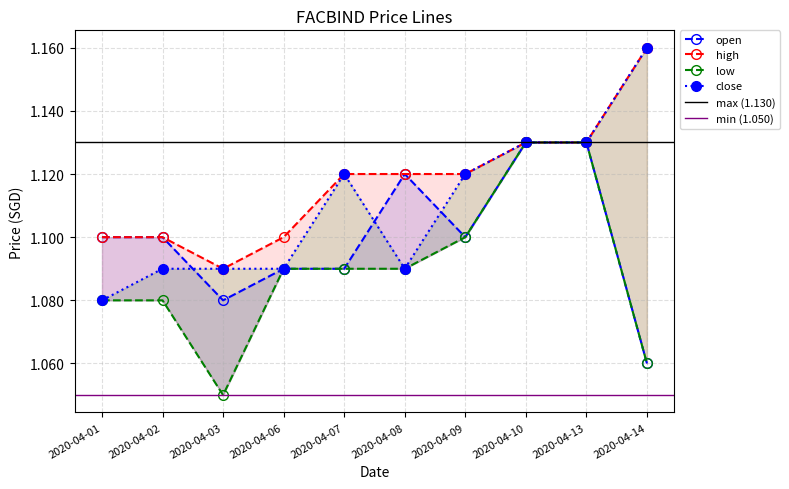

Where is the first local minimum for open?

2020-04-03